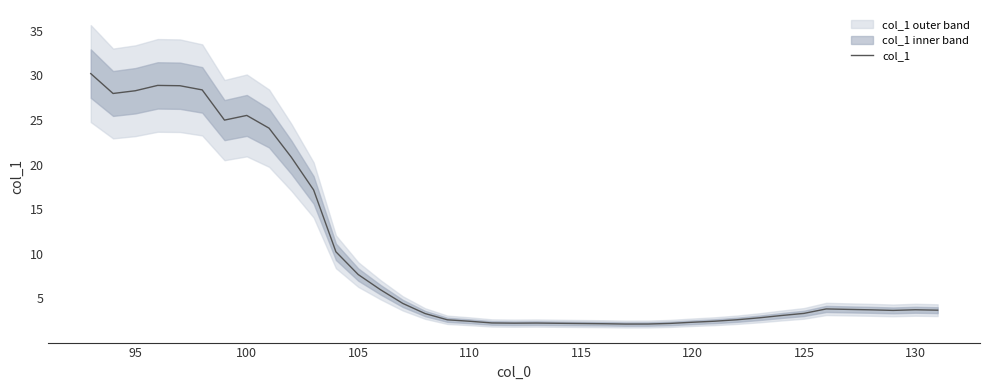

Is this an area chart (filled region under the line)?

No